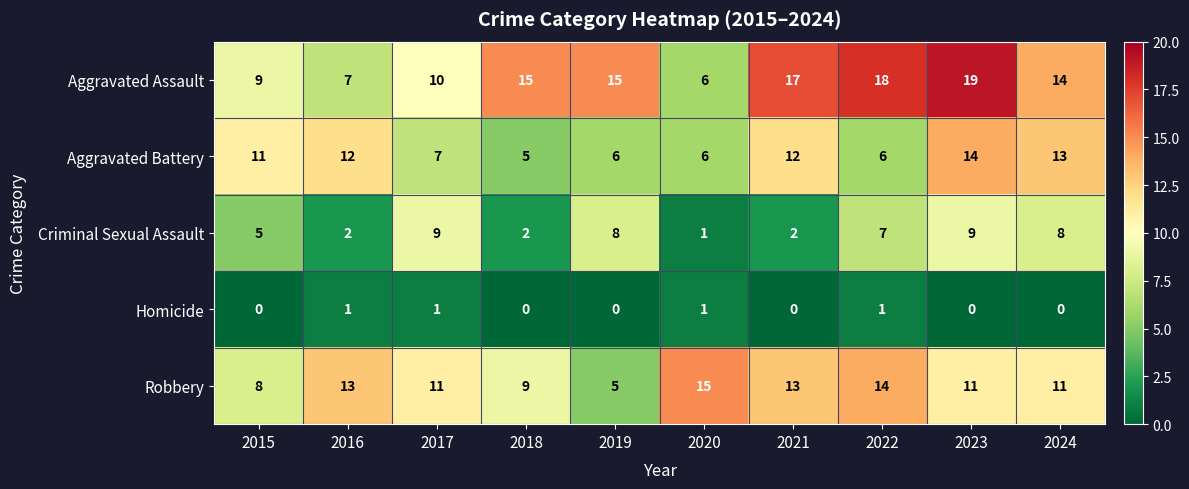

What is the total value across all series at 2021?

44